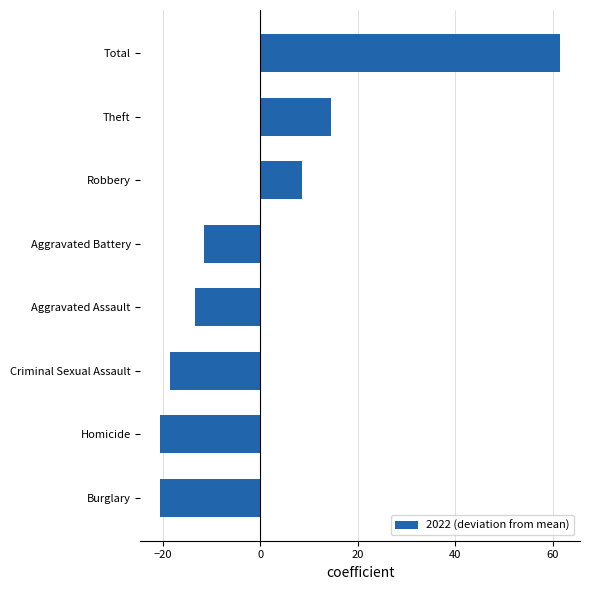

What is the greatest value displayed?

61.5